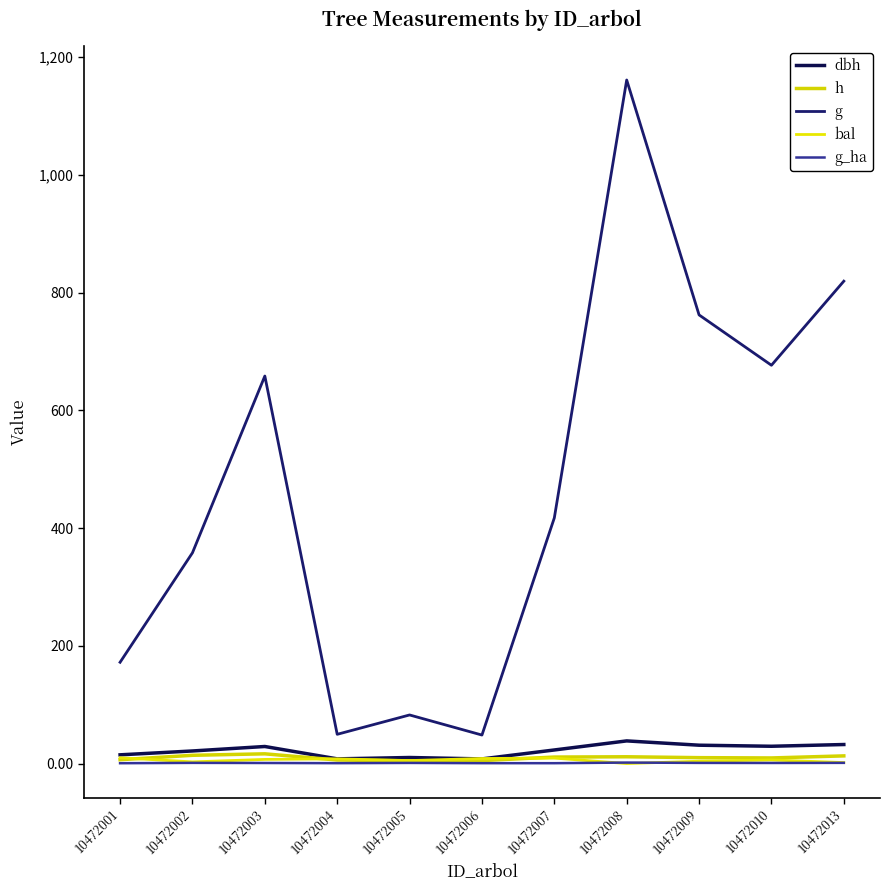

At 10472009, list the series in order from smallest to largest.

g_ha, bal, h, dbh, g